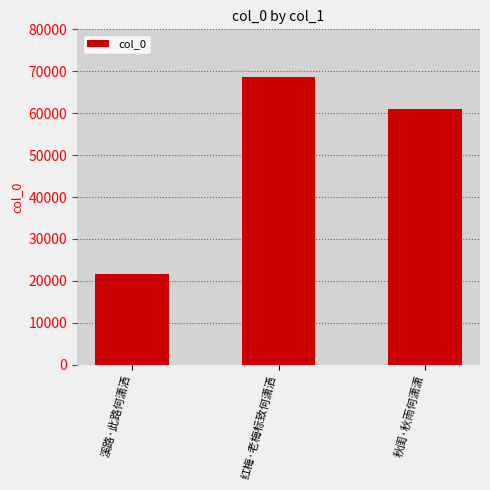

Where is the data nearest to the value 45106?

秋闺·秋雨何潇潇